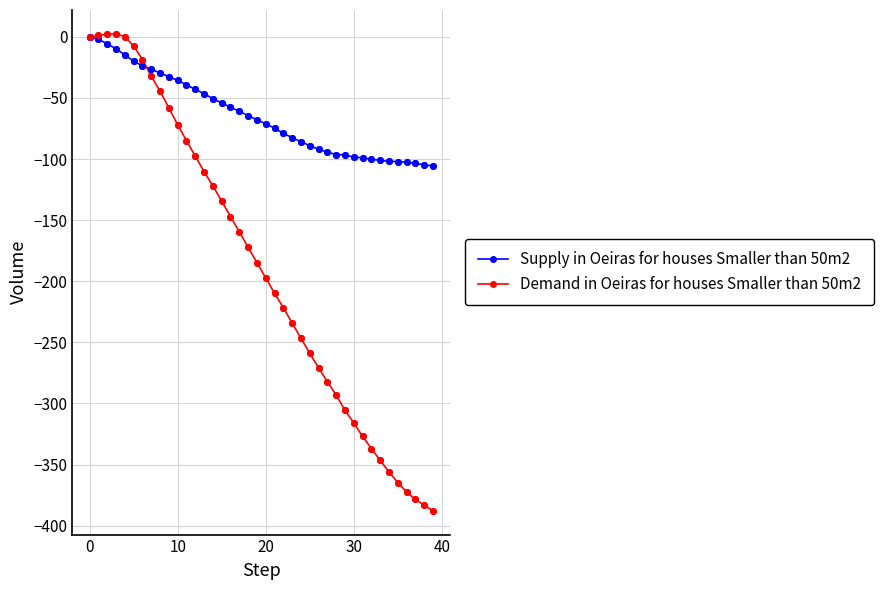

What is the value of the Demand in Oeiras for houses Smaller than 50m2 point at the 15th from the left?

-121.9